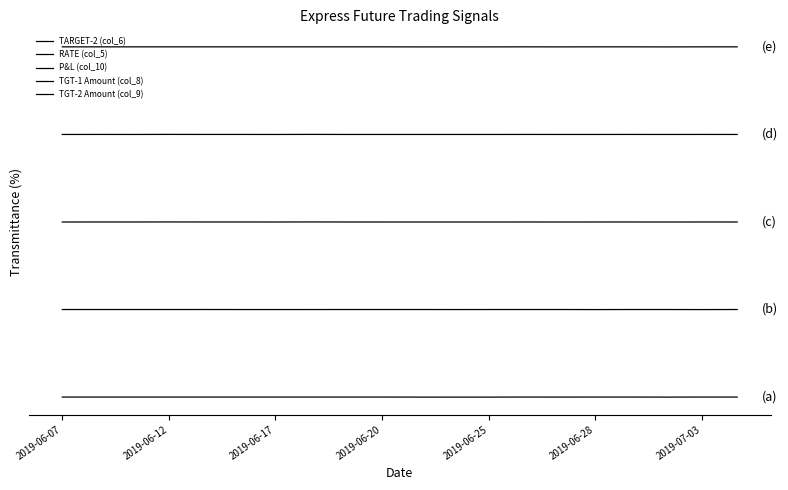

Does the chart display data point markers on the line(s)?

No